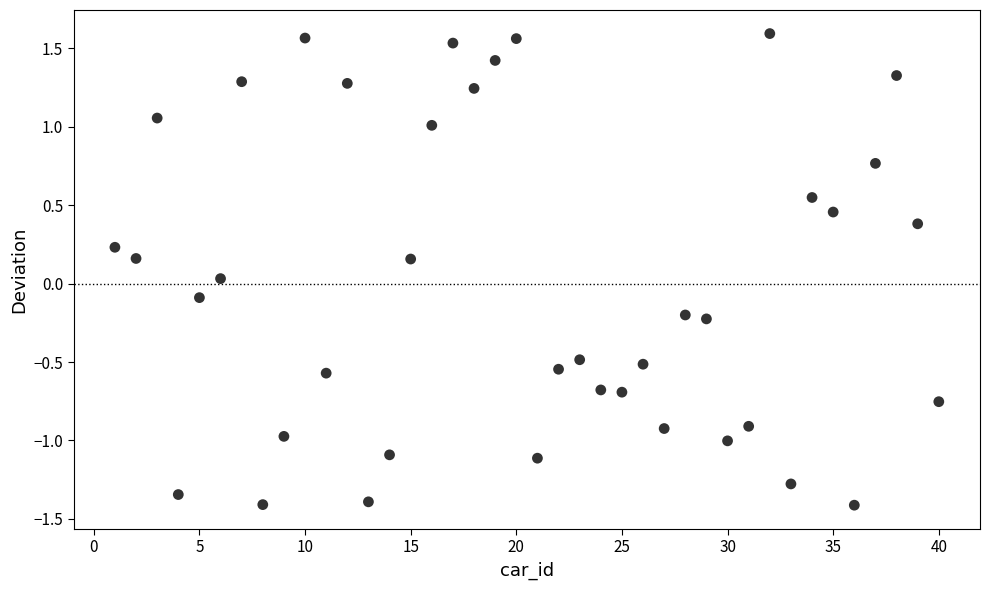

What is the range of X values (max minus min)?

39.0